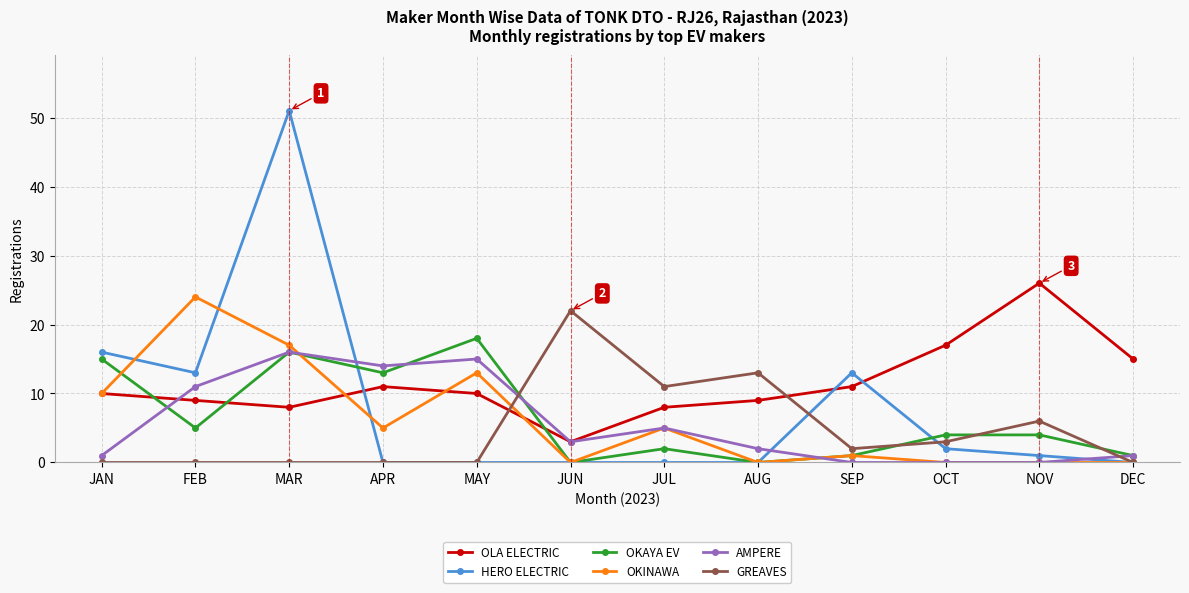

Where does the GREAVES series first go above 2?

JUN